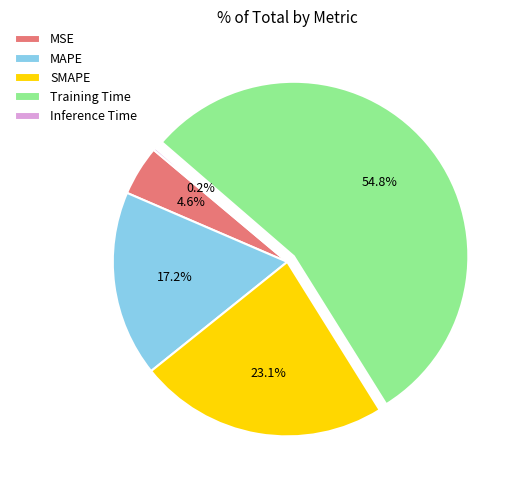

What percentage is NOT represented by MSE?

95.4%